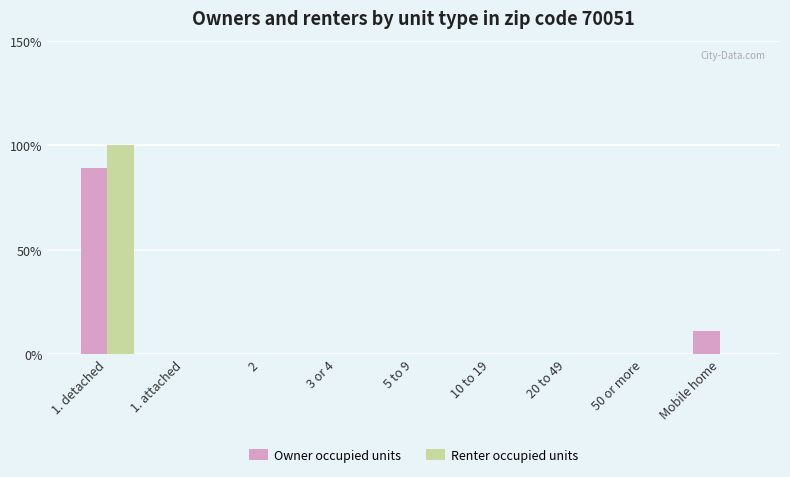

Which series has the largest range (max minus min)?

Renter occupied units